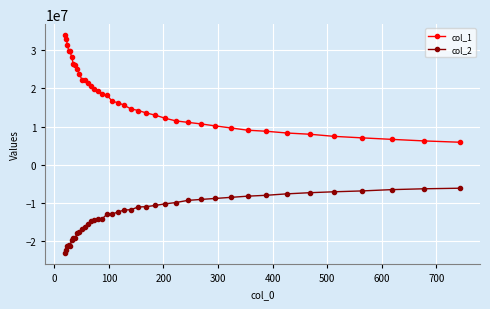

How many categories are shown in the chart?

40